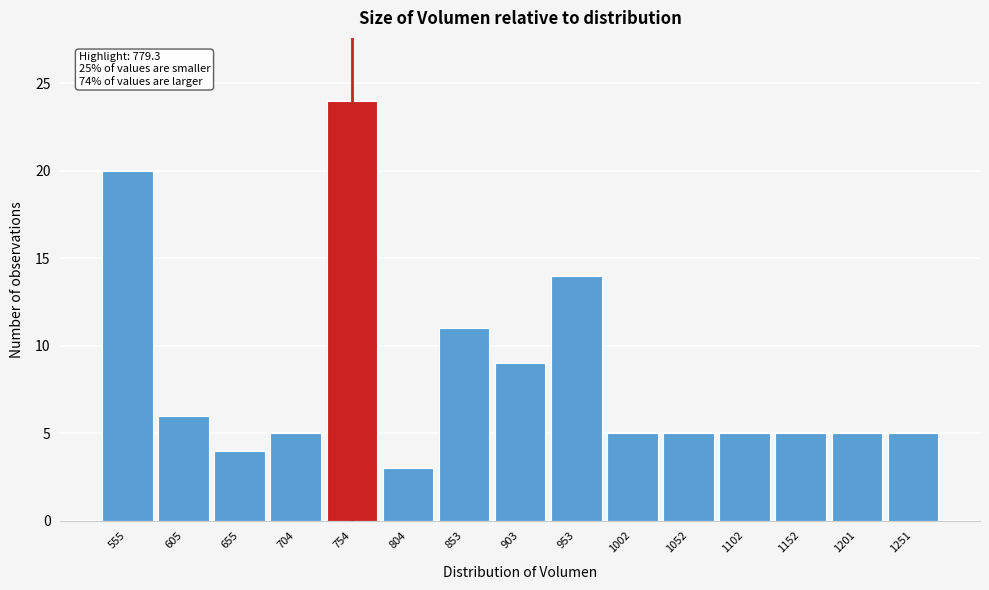

Reading left to right, extract all data points from this chart.

20	6	4	5	24	3	11	9	14	5	5	5	5	5	5